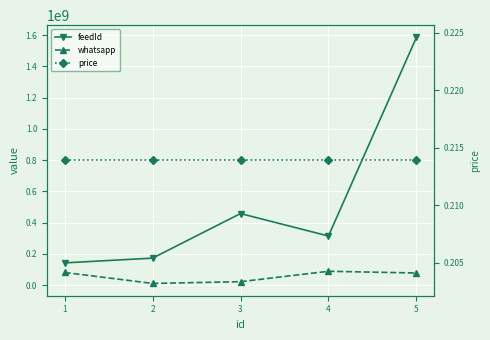

How many values in the feedId series are below 314283496?

2